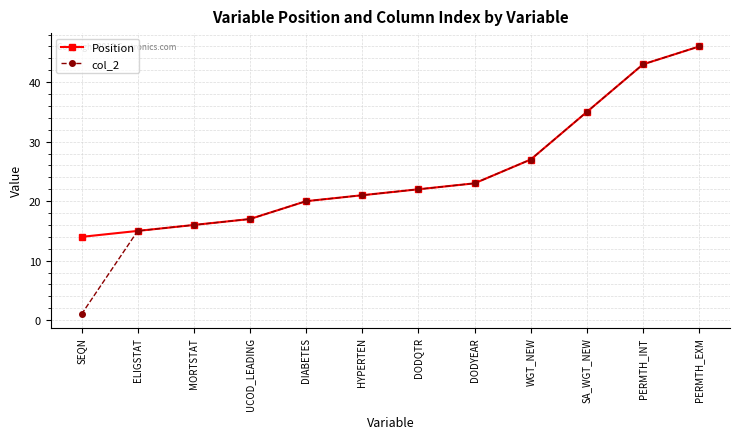

Is this an area chart (filled region under the line)?

No